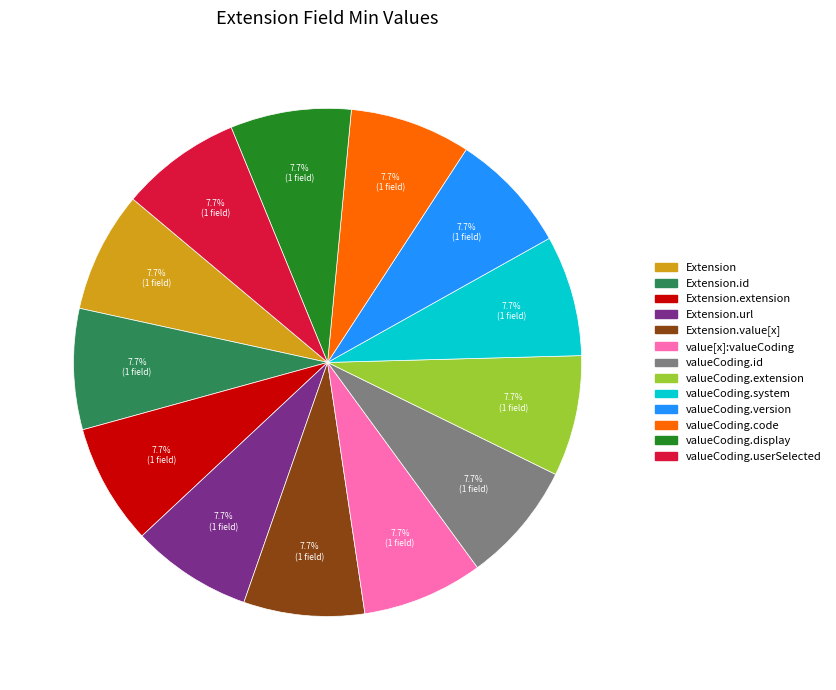

Is there a majority slice in this chart?

No